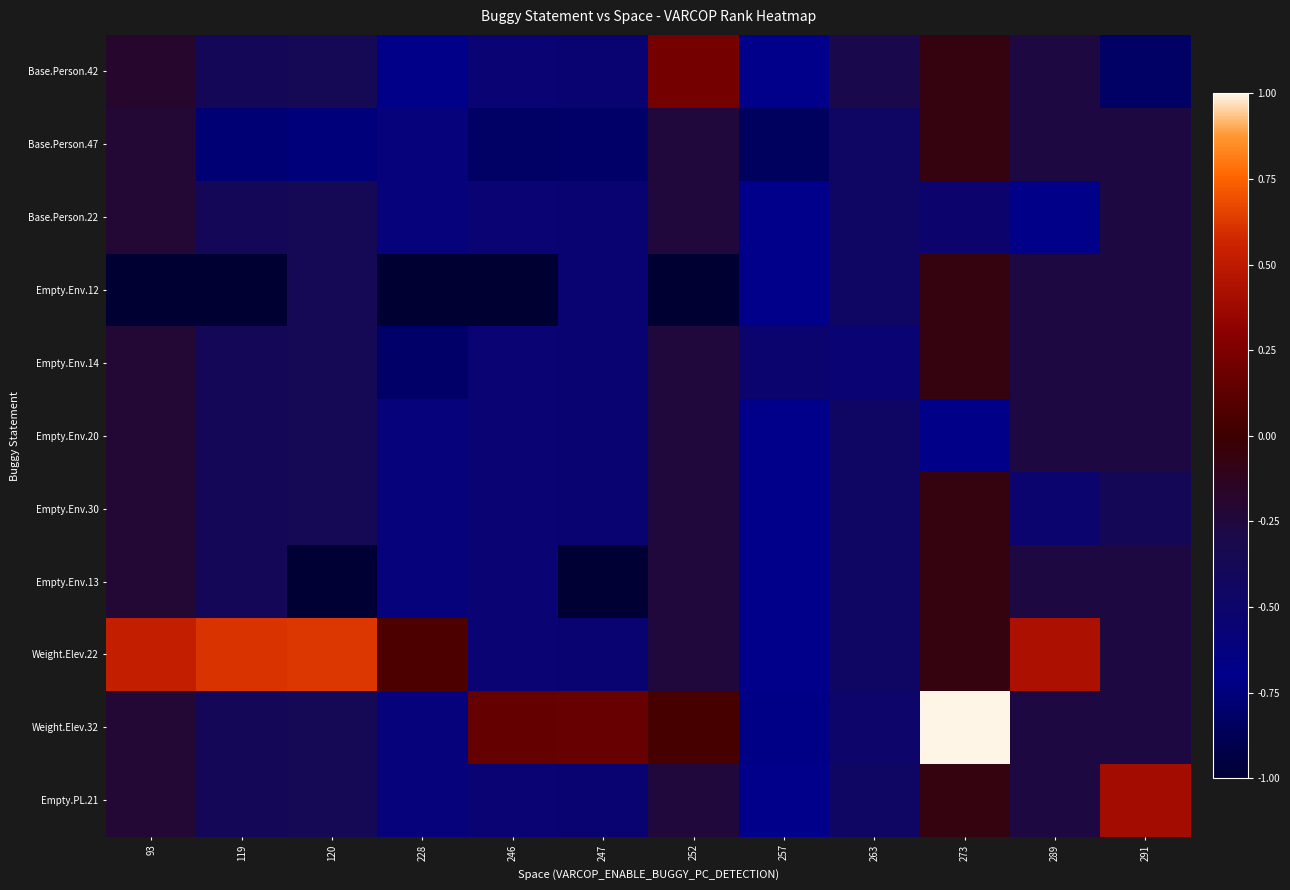

Which series changed the most between 93 and 289?

Empty.Env.12